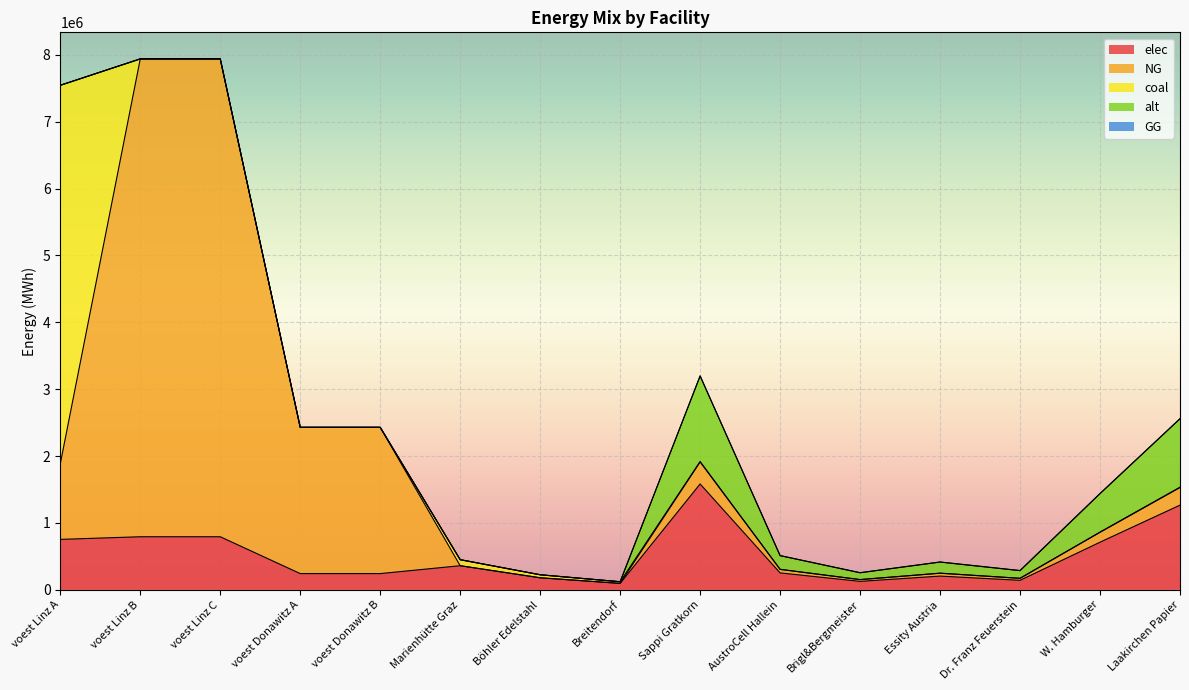

Count the number of data series in this chart.

5